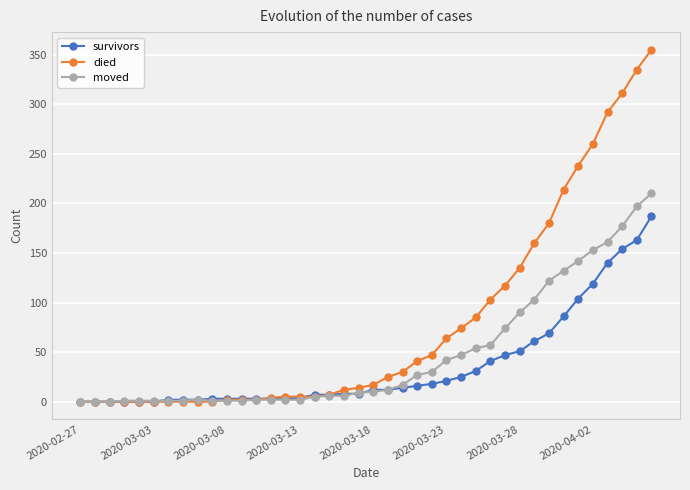

Which series has the largest range (max minus min)?

died